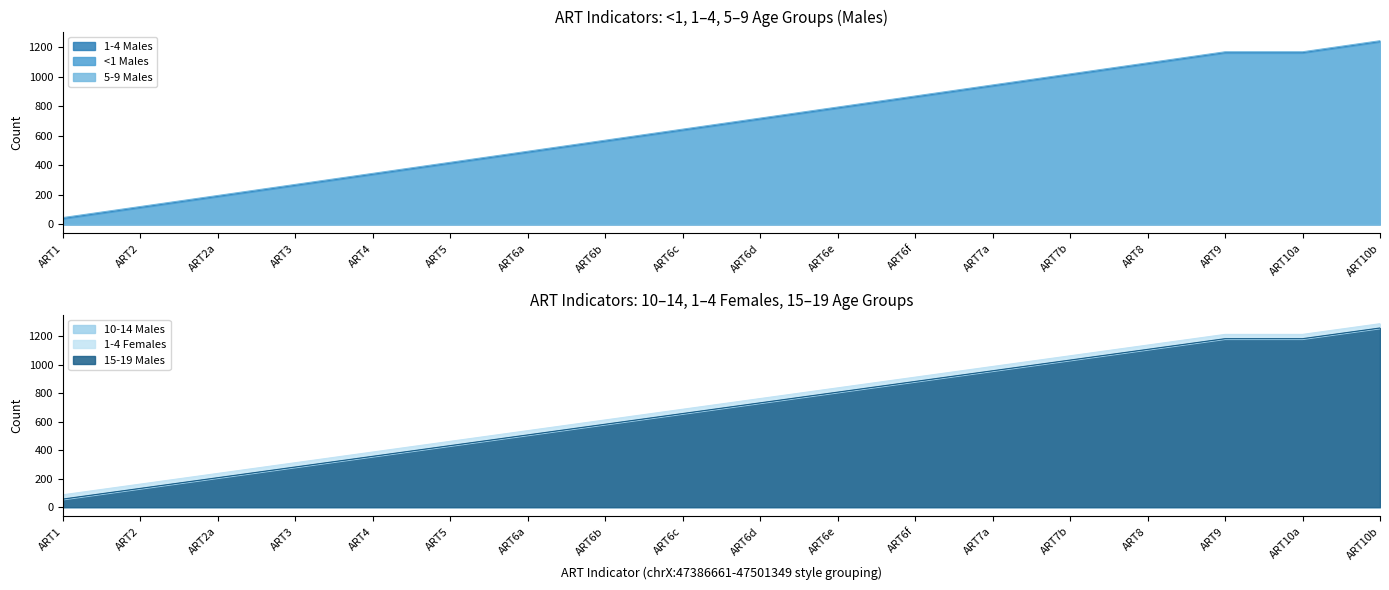

True or false: <1 Males and 1-4 Females cross at least once.

False